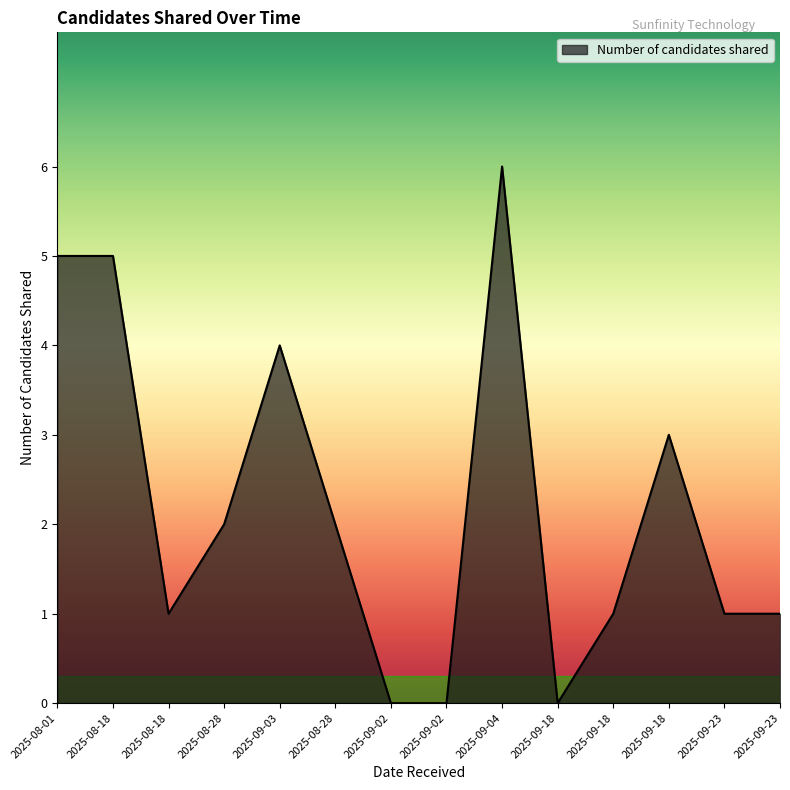

What is the average value?

2